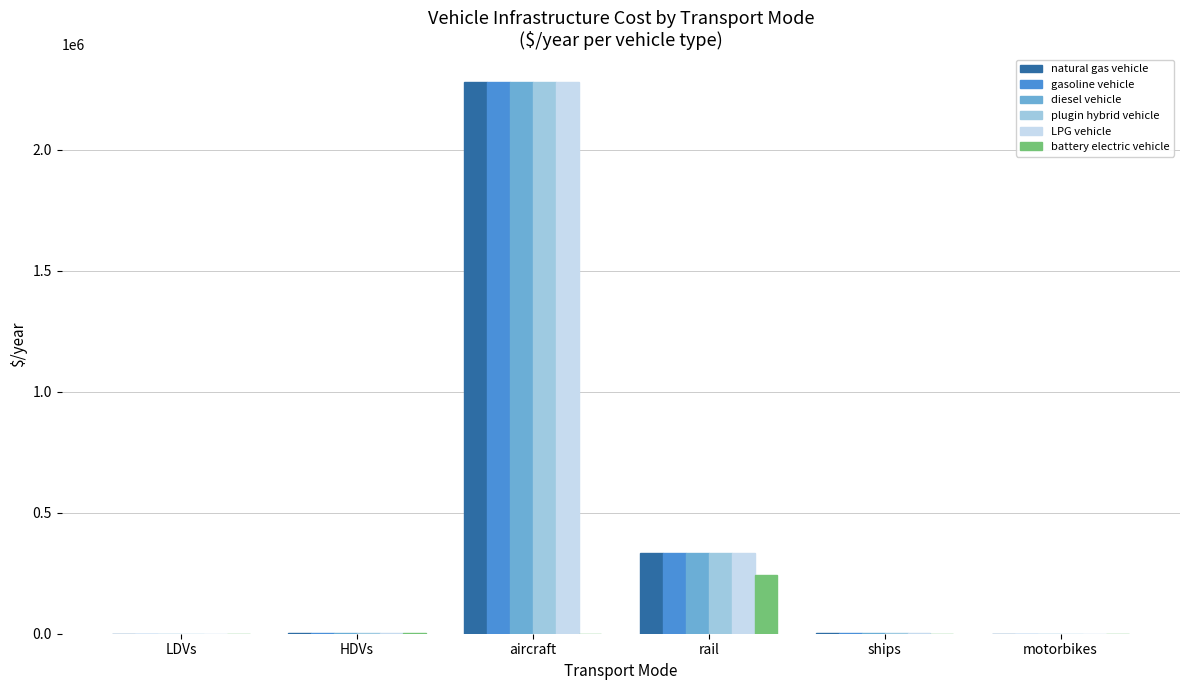

What are all the series names shown in the legend?

natural gas vehicle, gasoline vehicle, diesel vehicle, plugin hybrid vehicle, LPG vehicle, battery electric vehicle